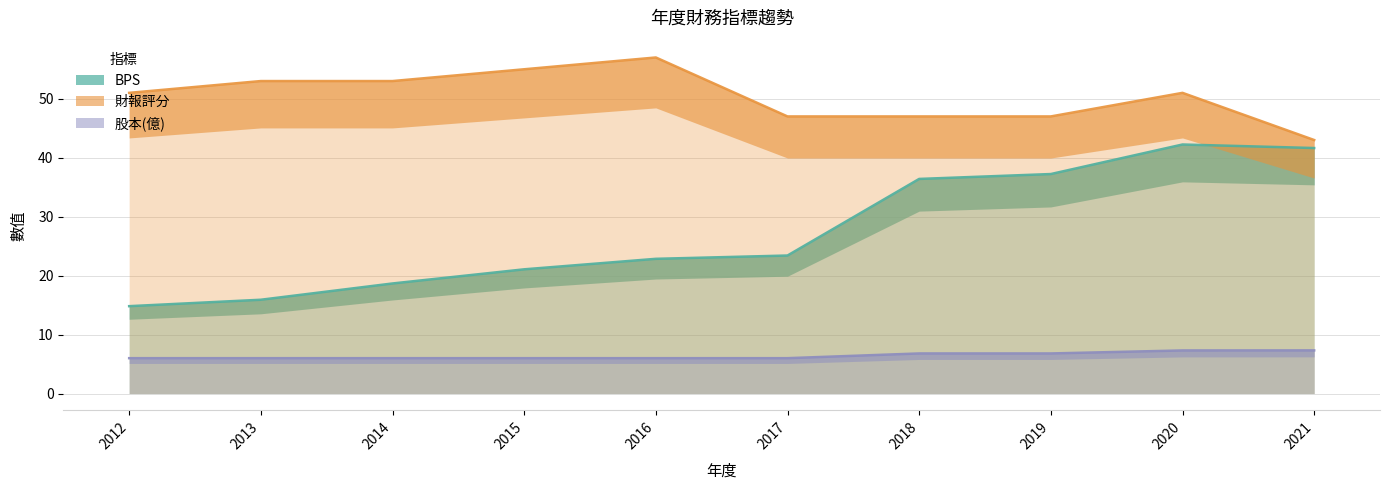

Reading left to right, transcribe all the data shown in this chart.

BPS: 14.8	15.9	18.7	21.1	22.9	23.4	36.4	37.2	42.2	41.6
財報評分: 51.0	53.0	53.0	55.0	57.0	47.0	47.0	47.0	51.0	43.0
股本(億): 6.0	6.0	6.0	6.0	6.0	6.0	6.8	6.8	7.3	7.3